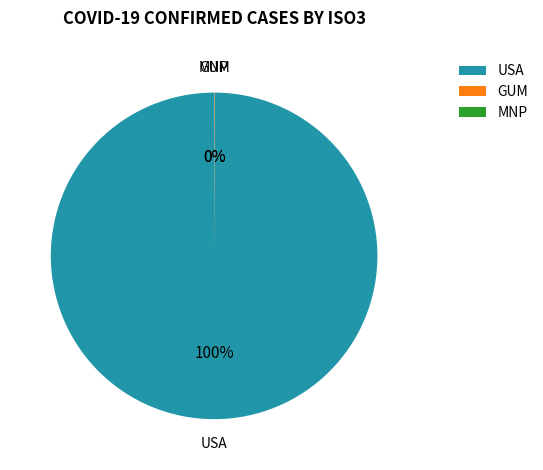

What is the majority slice?

USA